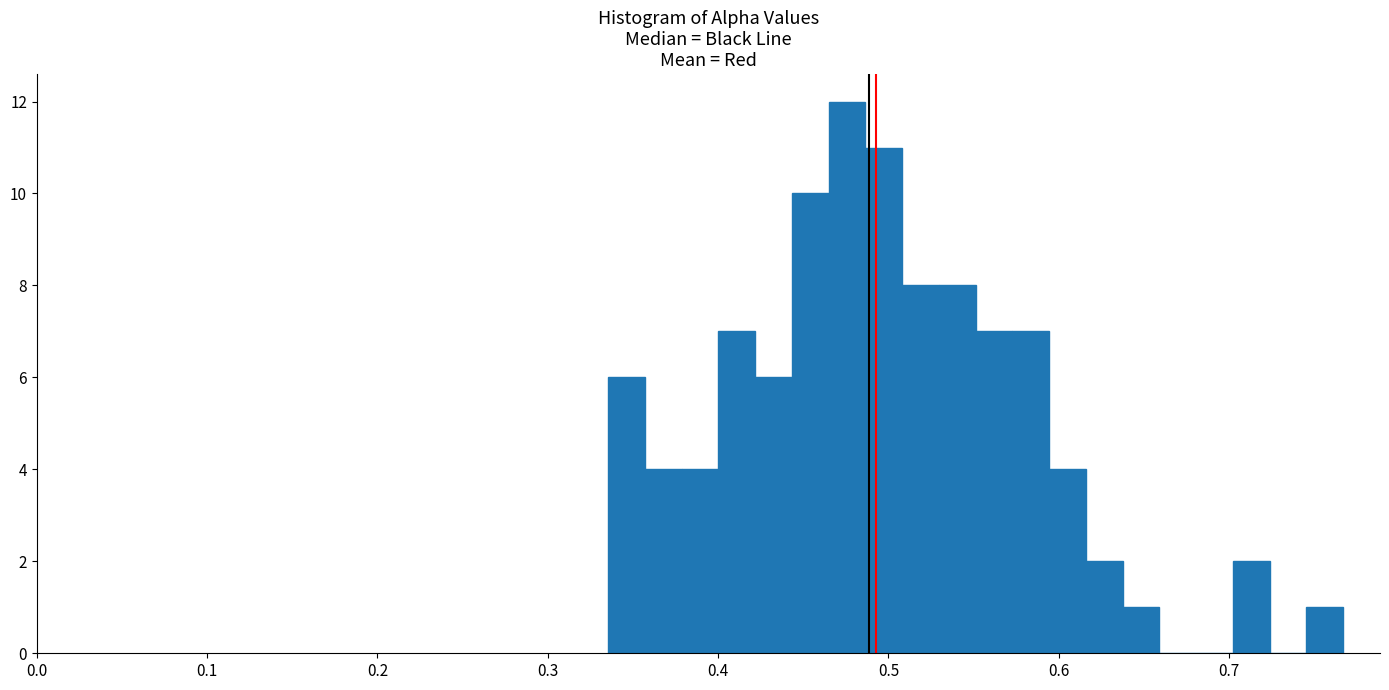

Around what value on the x-axis is the tallest bar? Give the approximate position of its centre, as read against the axis.

0.48